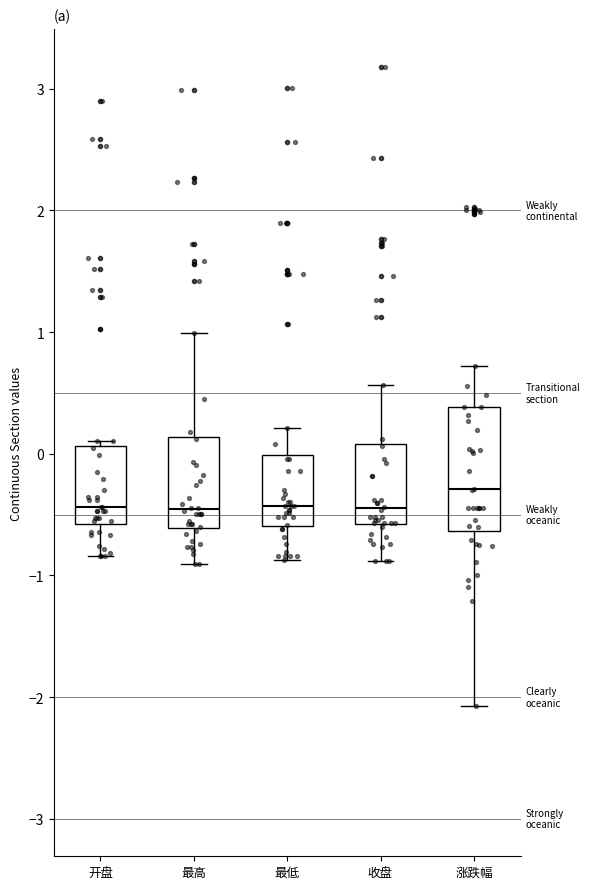

Which box's median line is the highest?

涨跌幅